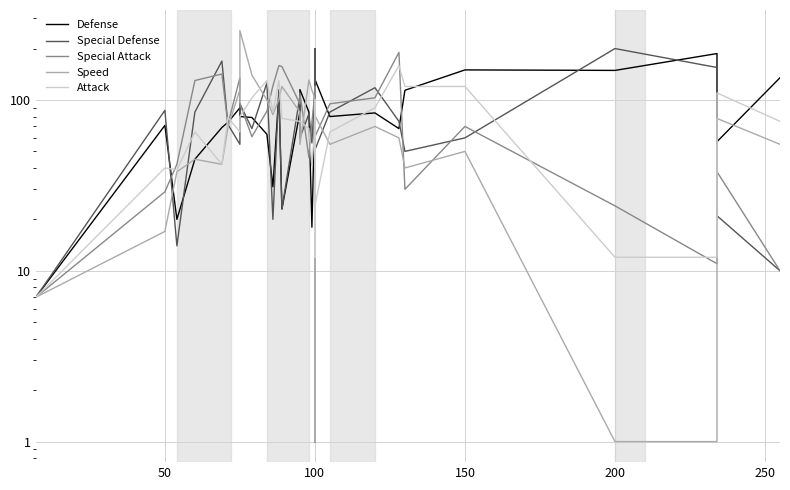

How many intersections are there between Special Attack and Special Defense?

17